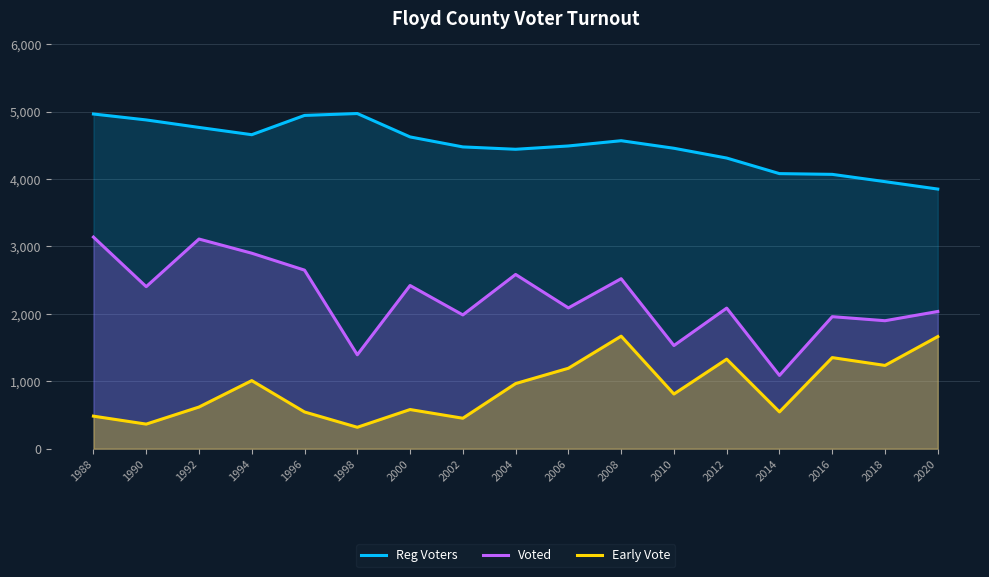

Is it true that Reg Voters equals 6575 at 1996?

False